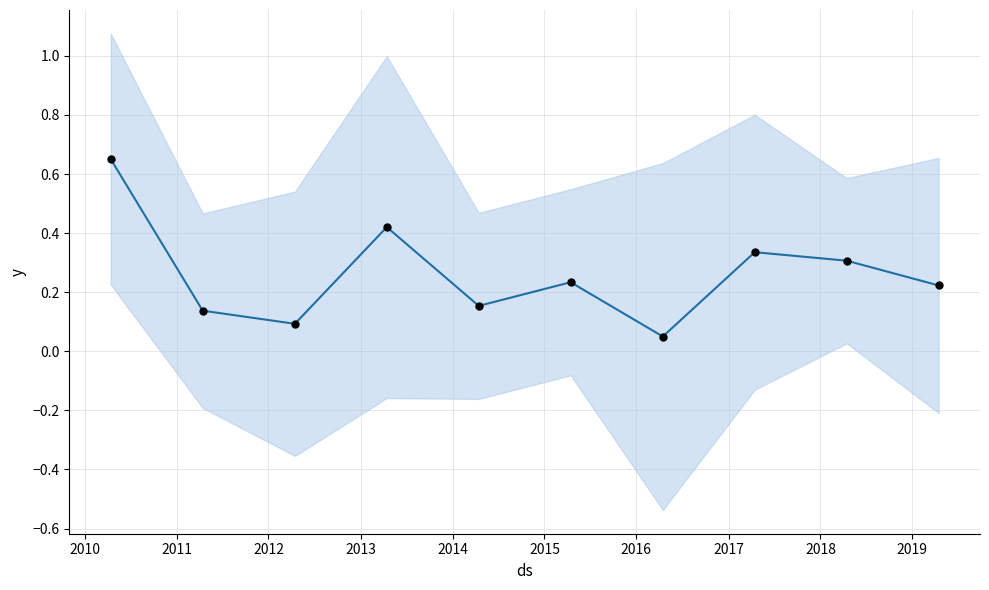

Is the value of col_1 at 2018 greater than the value of col_1_points at 2016?

No